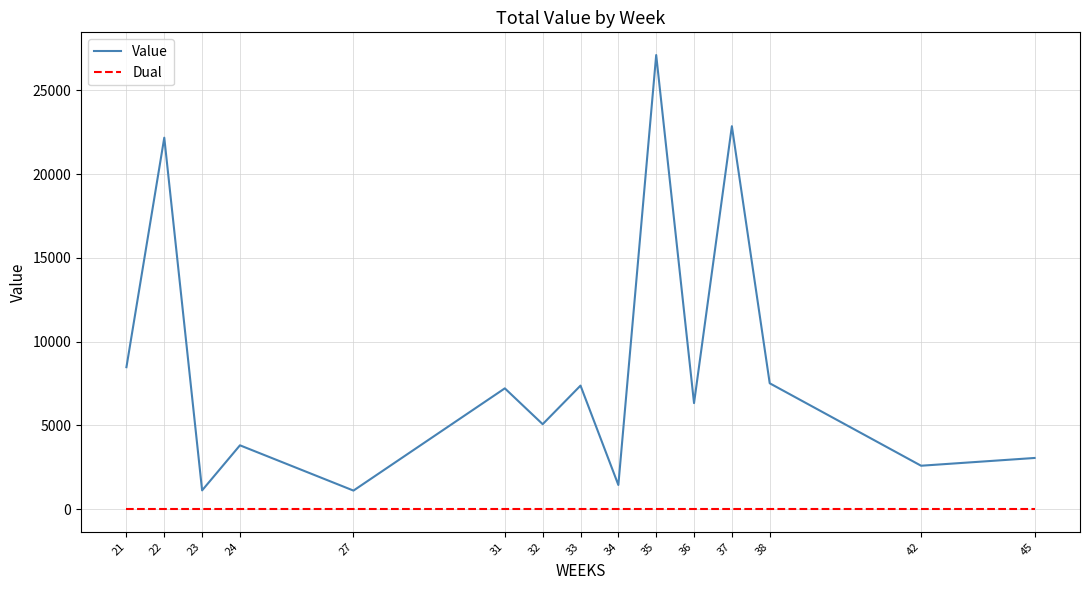

At which category is the sum across all series the highest?

35